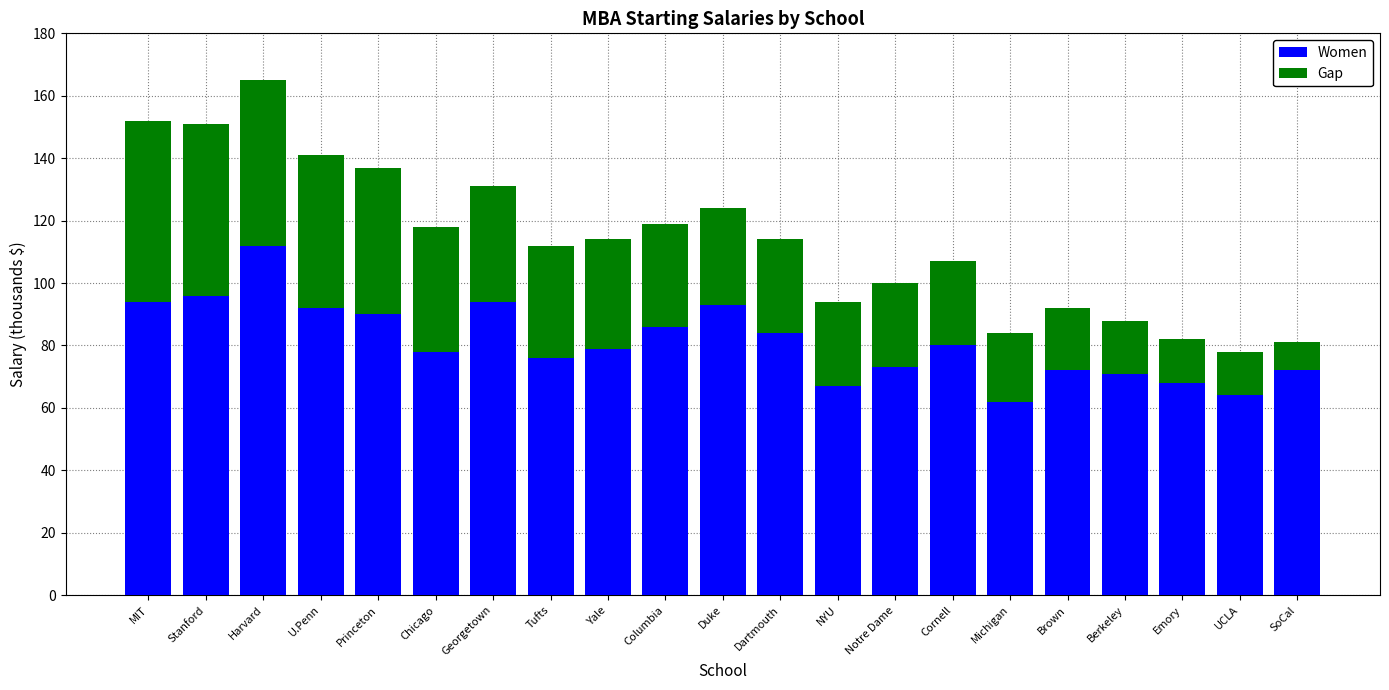

Is it true that Women equals 100 at Michigan?

False